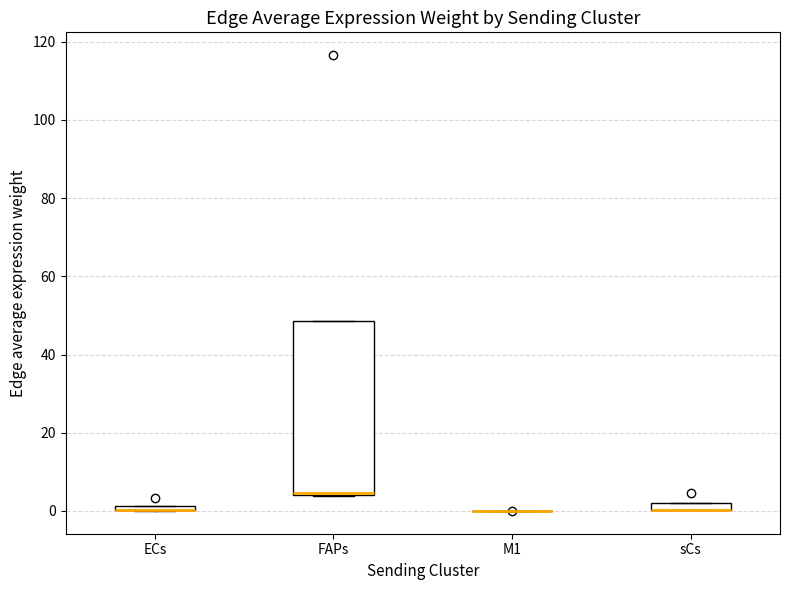

Where is the upper edge of the box for ECs on the y-axis? The values are not printed on the chart, so give them approximately, as read against the axis.

2